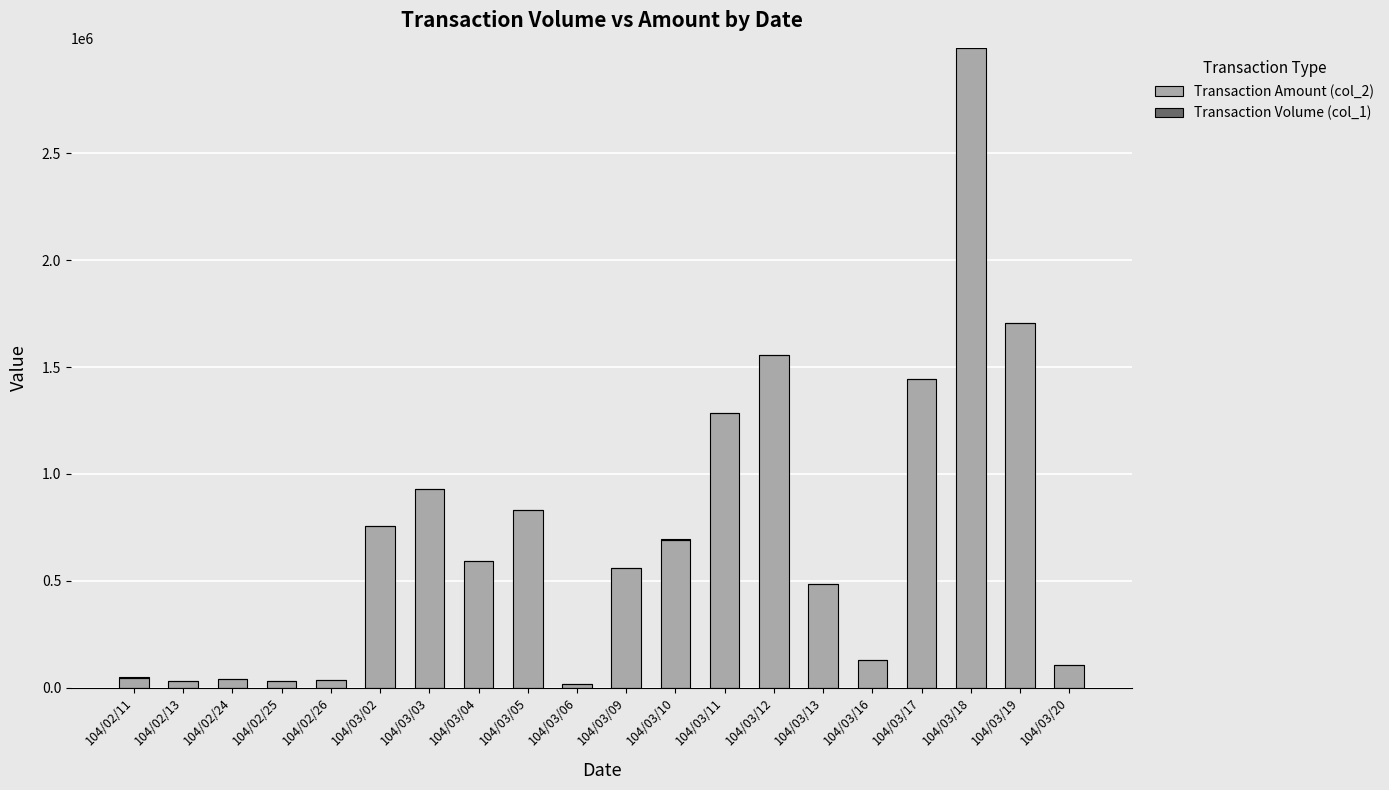

At which category is the sum across all series the highest?

104/03/18